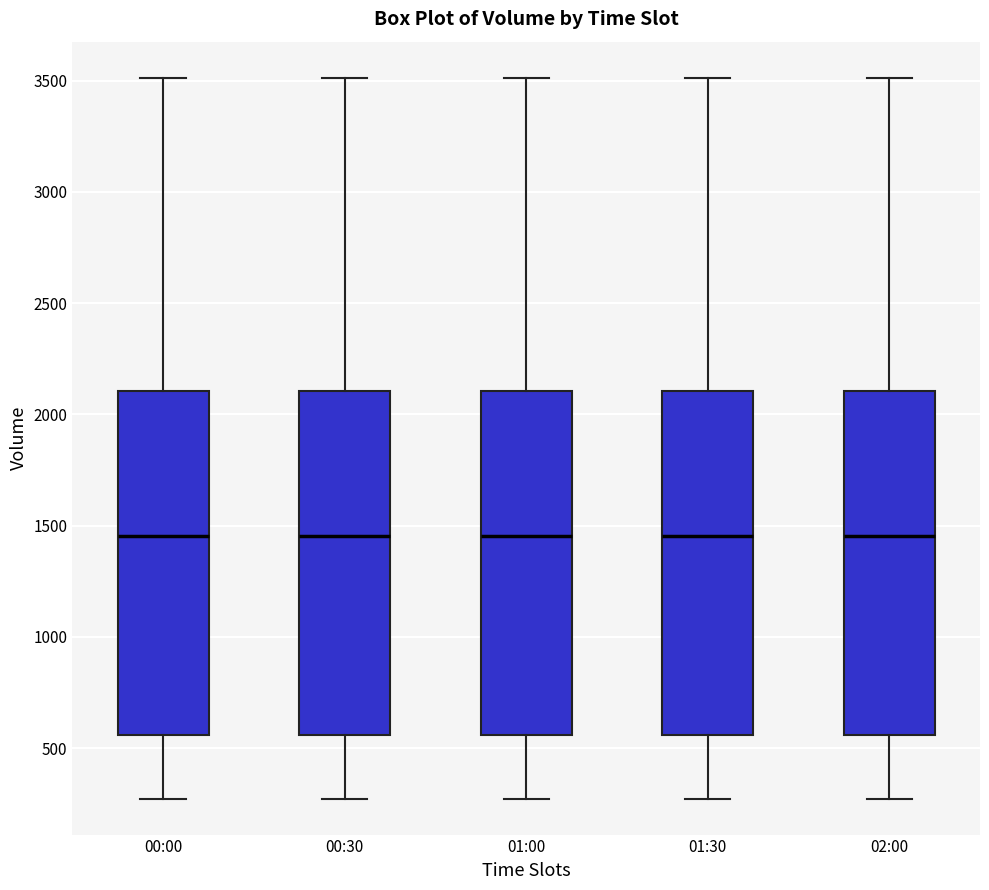

Reading left to right, read every box against the y-axis: the position of its median line, the range the box covers, and the ends of its whiskers. The values are not printed on the chart, so give them approximately, as read against the axis.

00:00: median 1450, box 550 to 2100, whiskers 250 to 3500
00:30: median 1450, box 550 to 2100, whiskers 250 to 3500
01:00: median 1450, box 550 to 2100, whiskers 250 to 3500
01:30: median 1450, box 550 to 2100, whiskers 250 to 3500
02:00: median 1450, box 550 to 2100, whiskers 250 to 3500